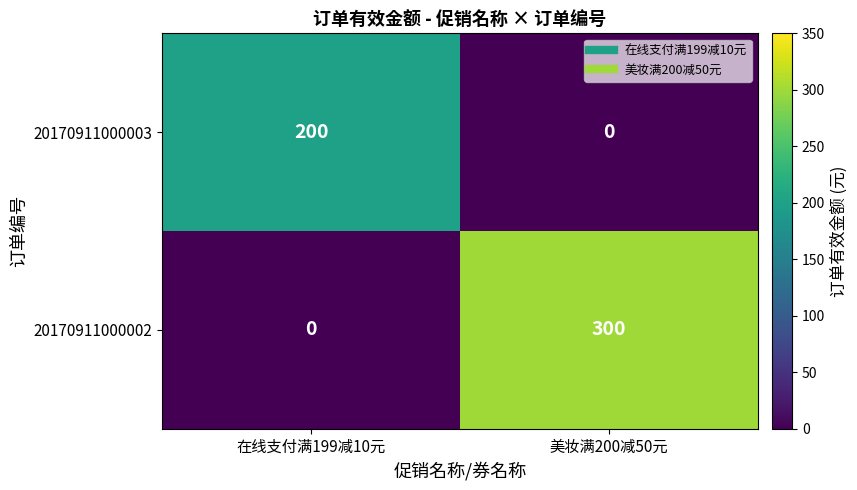

Which series has the largest range (max minus min)?

20170911000002